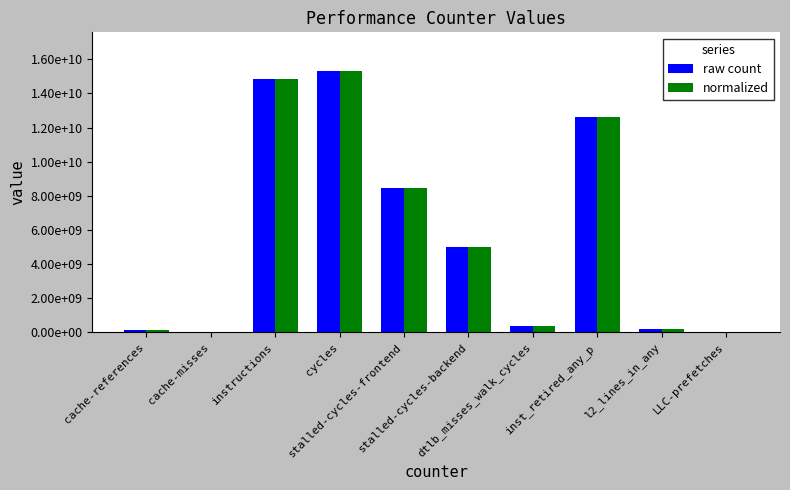

What are all the series names shown in the legend?

raw count, normalized